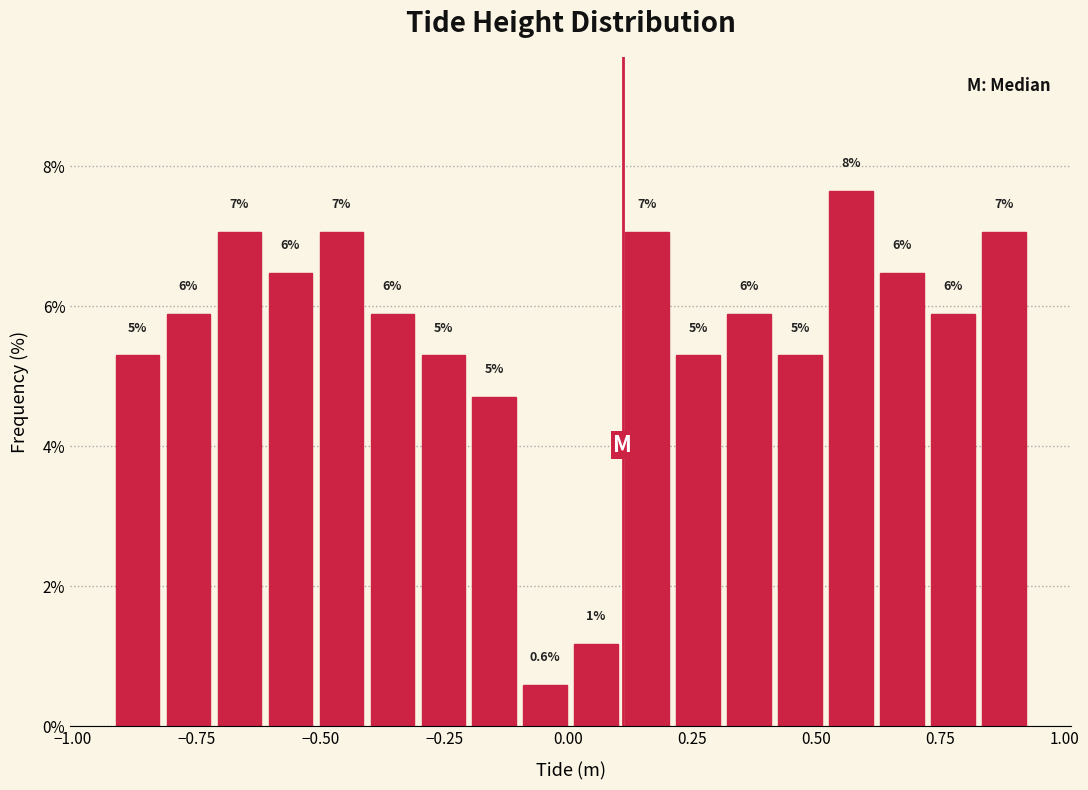

Around what value on the x-axis is the tallest bar? Give the approximate position of its centre, as read against the axis.

0.55